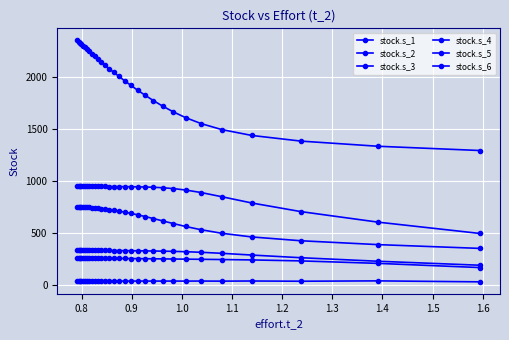

What is the difference between the maximum and minimum values in the stock.s_4 series?

1062.3